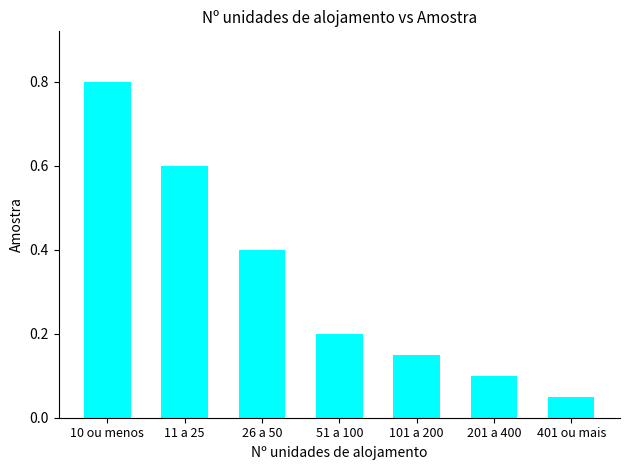

What is the maximum value shown in the chart?

0.8